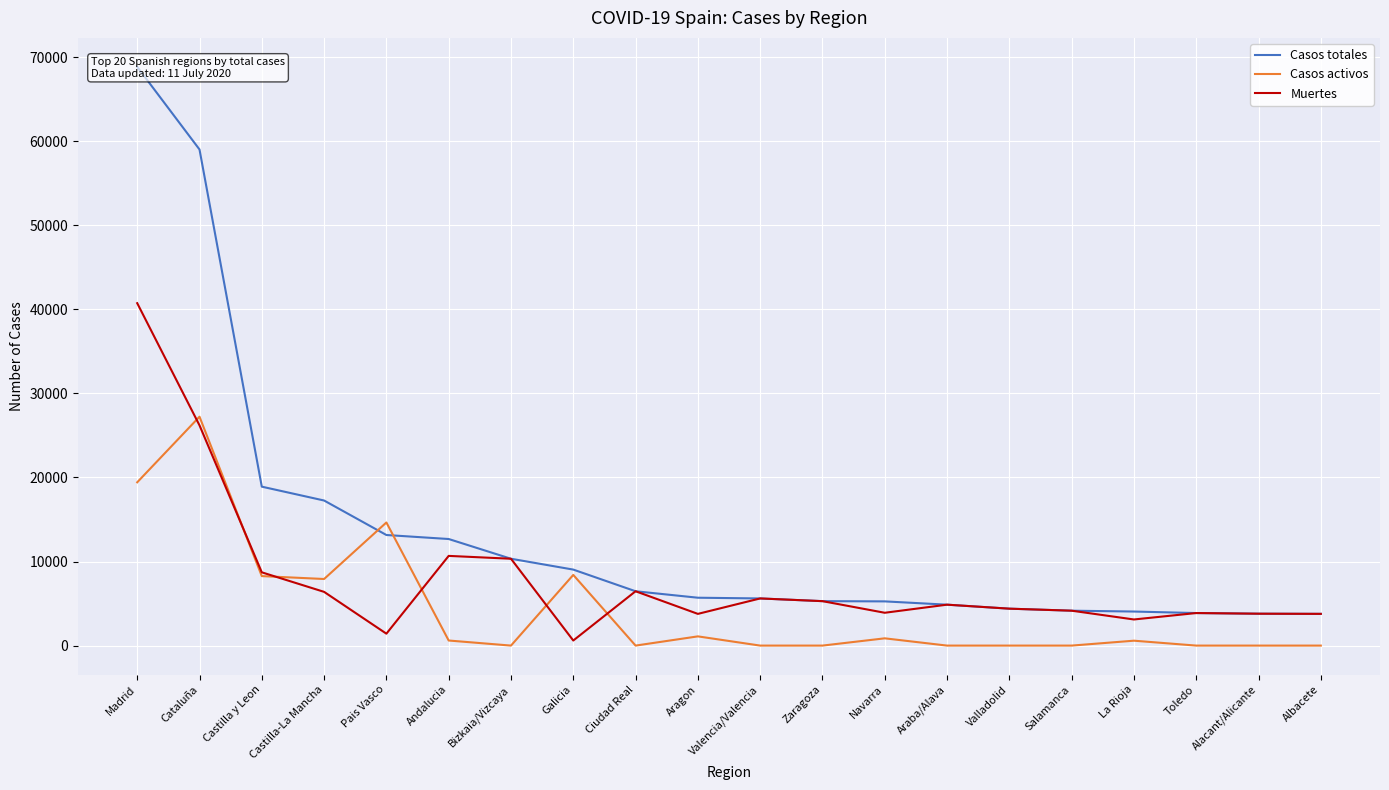

Reading left to right, what are all the values shown in this chart?

Casos totales: Madrid=68852	Cataluña=59019	Castilla y Leon=18907	Castilla-La Mancha=17259	Pais Vasco=13156	Andalucia=12679	Bizkaia/Vizcaya=10332	Galicia=9041	Ciudad Real=6464	Aragon=5695	Valencia/Valencia=5609	Zaragoza=5287	Navarra=5259	Araba/Alava=4868	Valladolid=4393	Salamanca=4152	La Rioja=4051	Toledo=3872	Alacant/Alicante=3794	Albacete=3775
Casos activos: Madrid=19425	Cataluña=27229	Castilla y Leon=8267	Castilla-La Mancha=7922	Pais Vasco=14646	Andalucia=604	Bizkaia/Vizcaya=0	Galicia=8409	Ciudad Real=0	Aragon=1097	Valencia/Valencia=0	Zaragoza=0	Navarra=864	Araba/Alava=0	Valladolid=0	Salamanca=0	La Rioja=583	Toledo=0	Alacant/Alicante=0	Albacete=0
Muertes: Madrid=40736	Cataluña=26203	Castilla y Leon=8716	Castilla-La Mancha=6392	Pais Vasco=1418	Andalucia=10671	Bizkaia/Vizcaya=10332	Galicia=604	Ciudad Real=6464	Aragon=3772	Valencia/Valencia=5609	Zaragoza=5287	Navarra=3905	Araba/Alava=4868	Valladolid=4393	Salamanca=4152	La Rioja=3107	Toledo=3872	Alacant/Alicante=3794	Albacete=3775